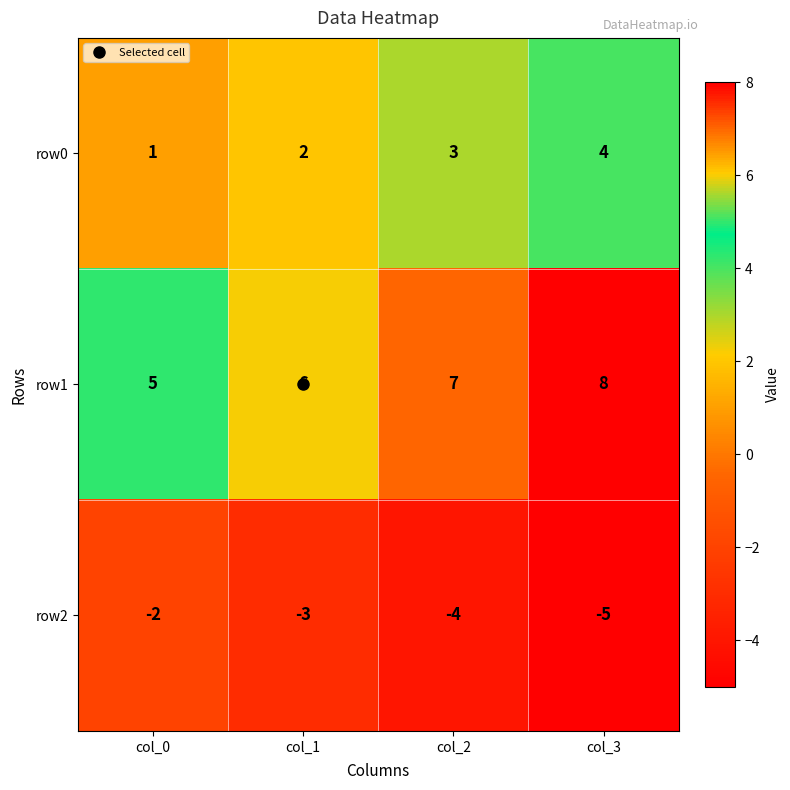

What is the maximum value shown in the chart?

8